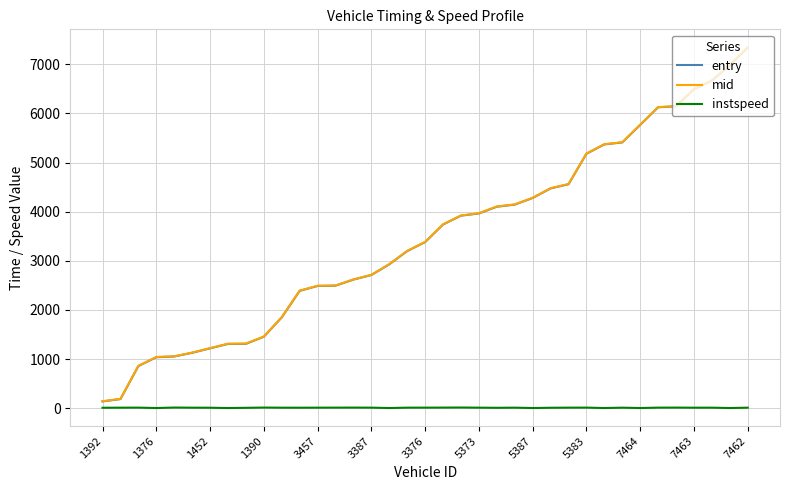

Which series has the largest range (max minus min)?

entry